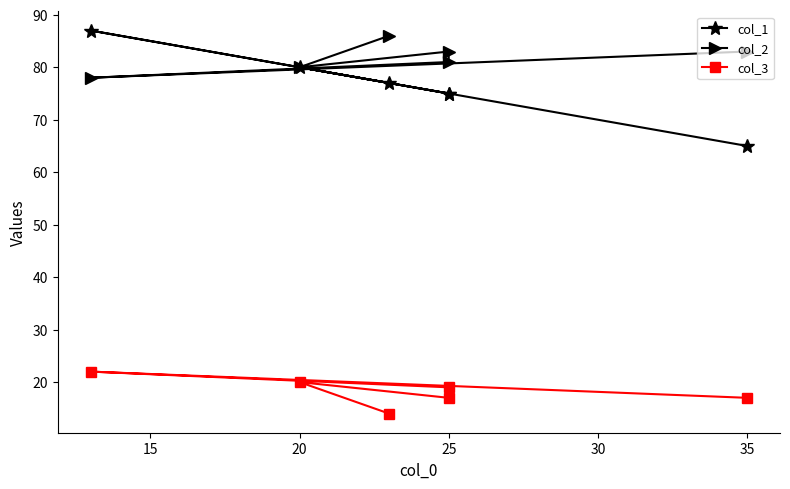

What is the smallest value displayed?

14